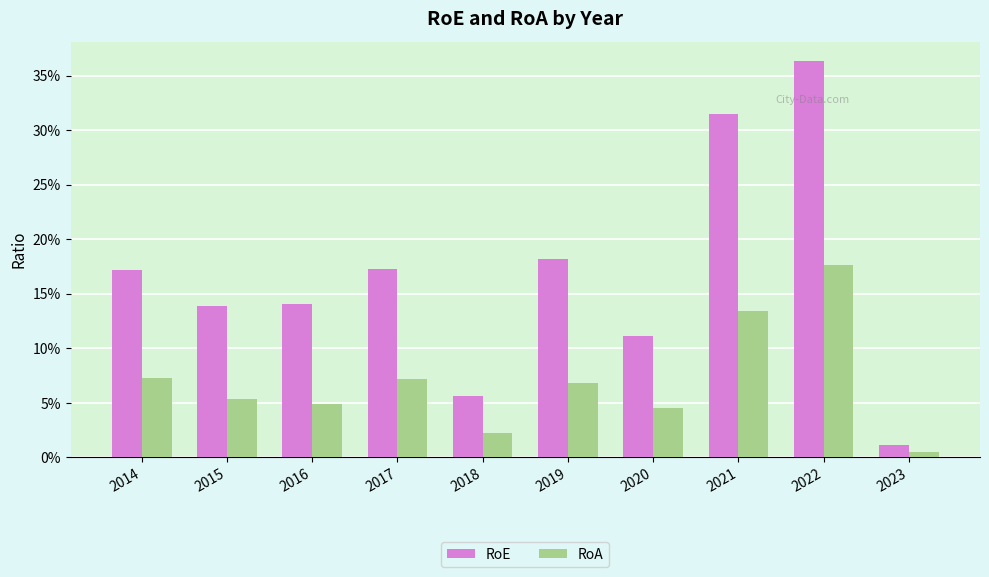

The value of RoA at 2017 is 0.1. True or false?

True